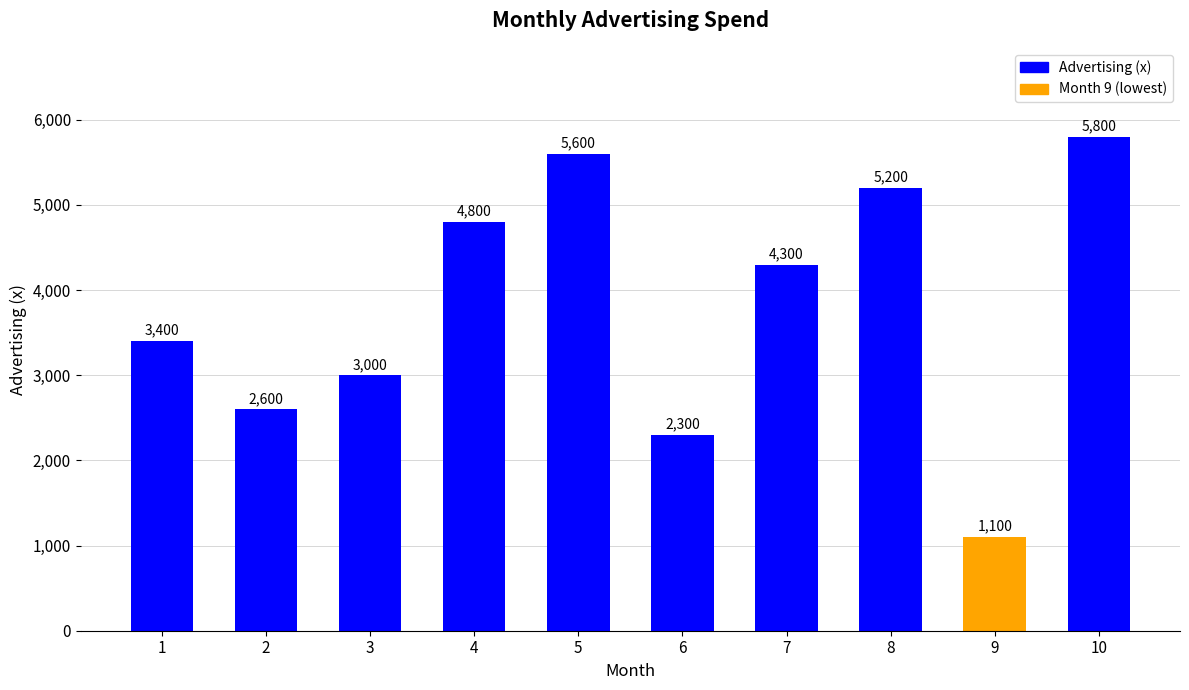

List the labels in order of value, largest first.

10, 5, 8, 4, 7, 1, 3, 2, 6, 9